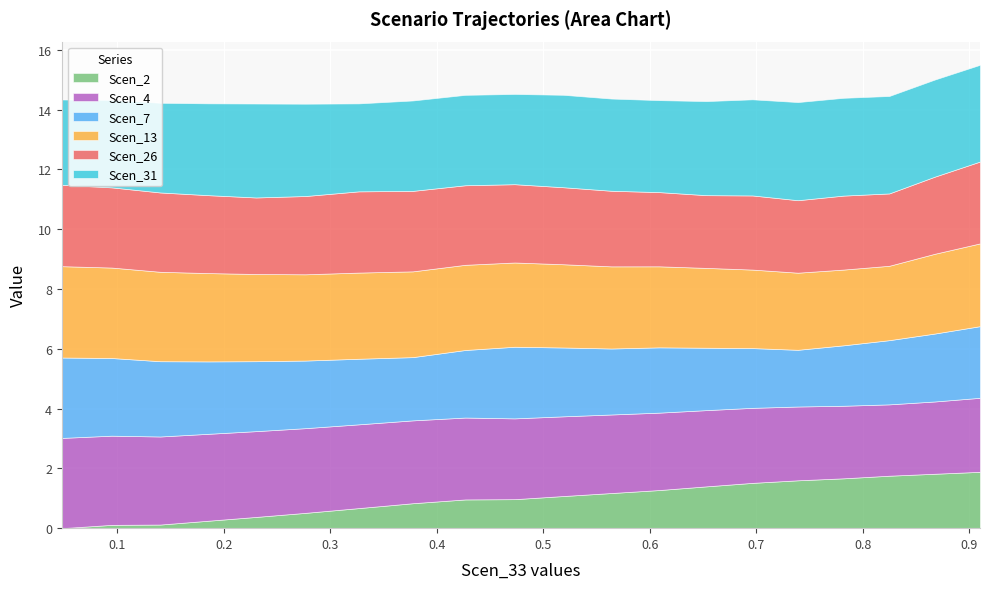

Reading right to left, extract all data points from this chart.

Scen_2: 1.9	1.8	1.8	1.7	1.6	1.5	1.4	1.3	1.2	1.1	1.0	1.0	0.8	0.7	0.5	0.4	0.2	0.1	0.1	0.0
Scen_4: 2.5	2.4	2.4	2.4	2.5	2.5	2.5	2.6	2.6	2.7	2.7	2.7	2.8	2.8	2.8	2.9	2.9	2.9	3.0	3.0
Scen_7: 2.4	2.3	2.1	2.0	1.9	2.0	2.1	2.2	2.2	2.3	2.4	2.3	2.1	2.2	2.3	2.3	2.4	2.5	2.6	2.7
Scen_13: 2.8	2.7	2.5	2.5	2.6	2.6	2.7	2.7	2.7	2.8	2.8	2.8	2.9	2.9	2.9	2.9	3.0	3.0	3.0	3.1
Scen_26: 2.7	2.6	2.4	2.5	2.4	2.5	2.4	2.5	2.5	2.6	2.6	2.7	2.7	2.7	2.6	2.6	2.6	2.7	2.7	2.7
Scen_31: 3.2	3.2	3.3	3.3	3.3	3.2	3.1	3.1	3.1	3.1	3.0	3.0	3.0	2.9	3.1	3.1	3.1	3.0	2.9	2.9